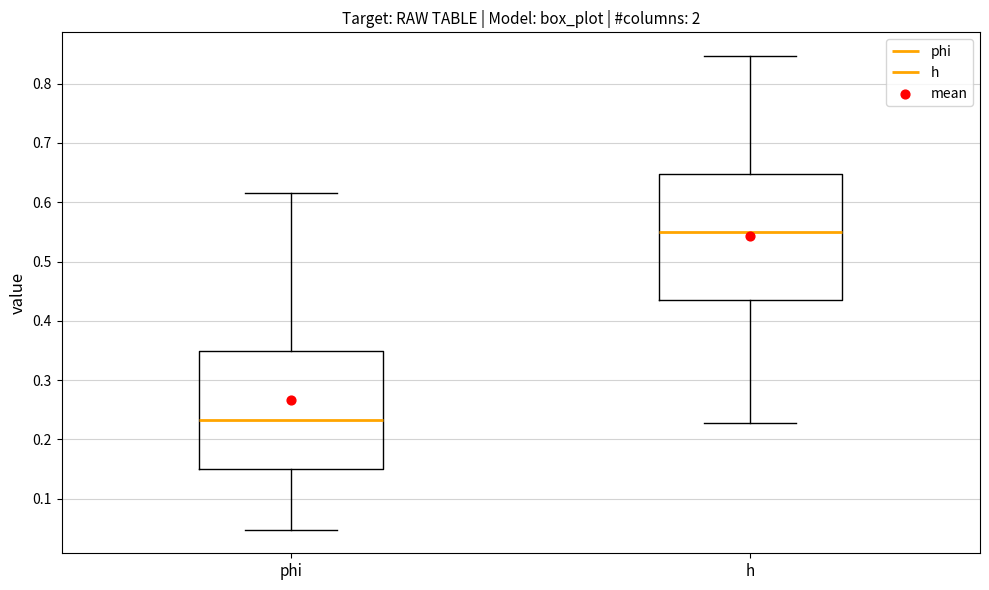

Reading left to right, transcribe this box plot: for each box, give where its median line is, the range the box spans, and where its two whiskers end, as read against the y-axis. The values are not printed on the chart, so give them approximately, as read against the axis.

phi: median 0.23, box 0.15 to 0.35, whiskers 0.05 to 0.62
h: median 0.55, box 0.43 to 0.65, whiskers 0.23 to 0.85